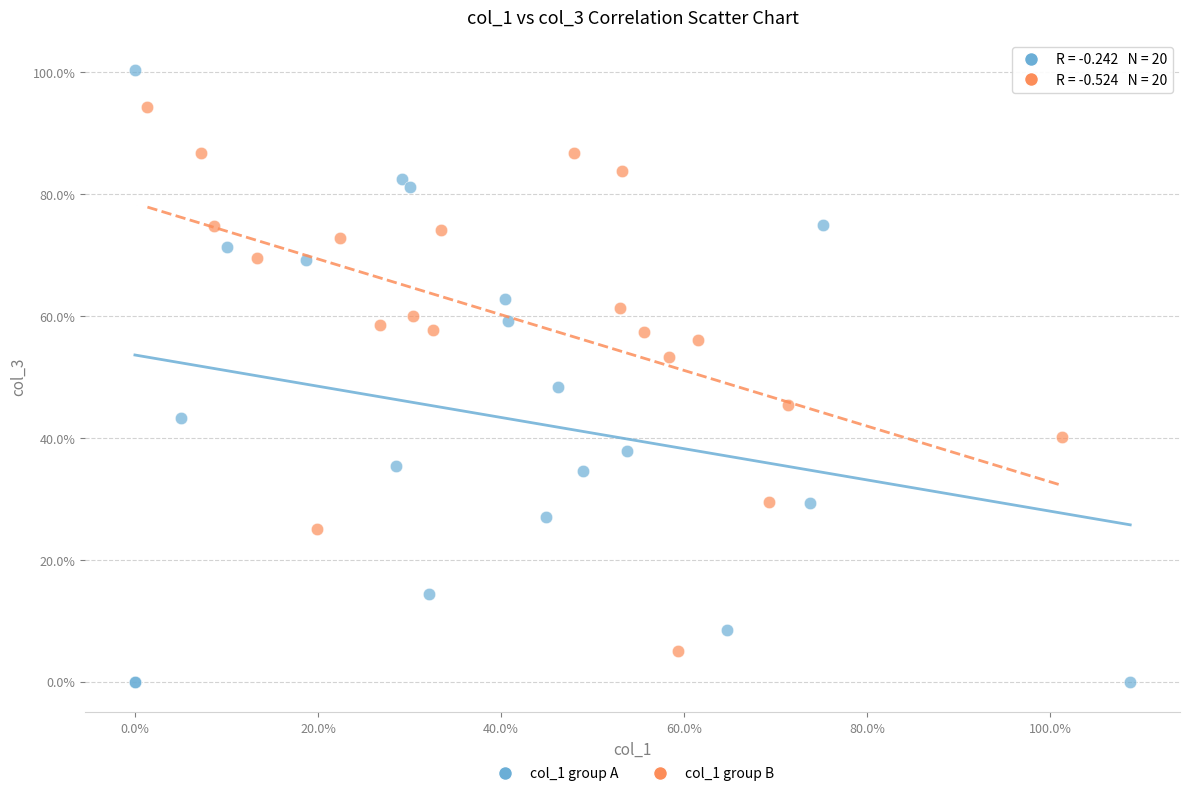

What are all the series names shown in the legend?

col_1 group A, col_1 group B